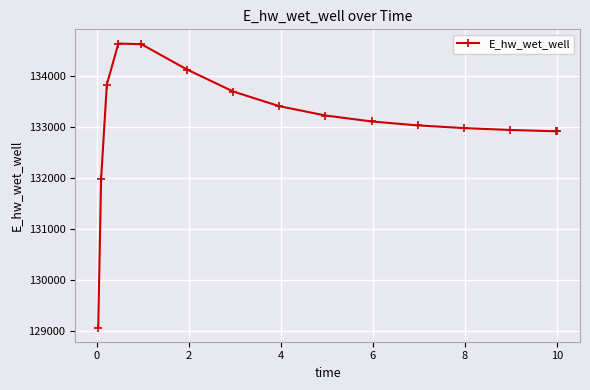

Is this an area chart (filled region under the line)?

No